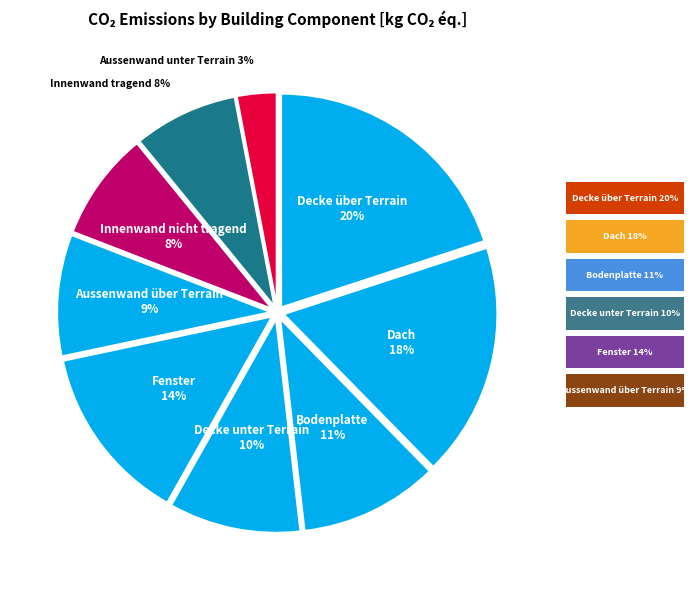

To the nearest percent, what is the difference between the Dach and Fenster slice percentages?

4%